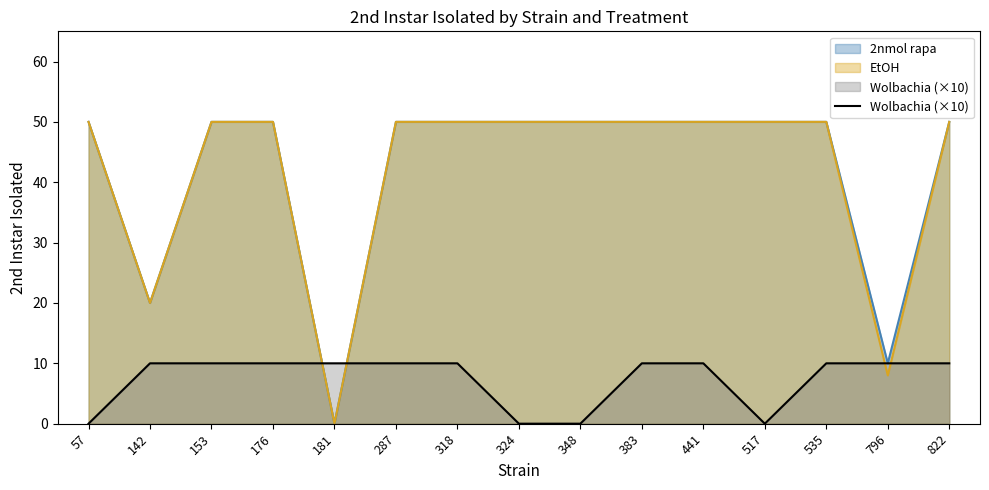

What is the difference between the highest and lowest values at 535?

40